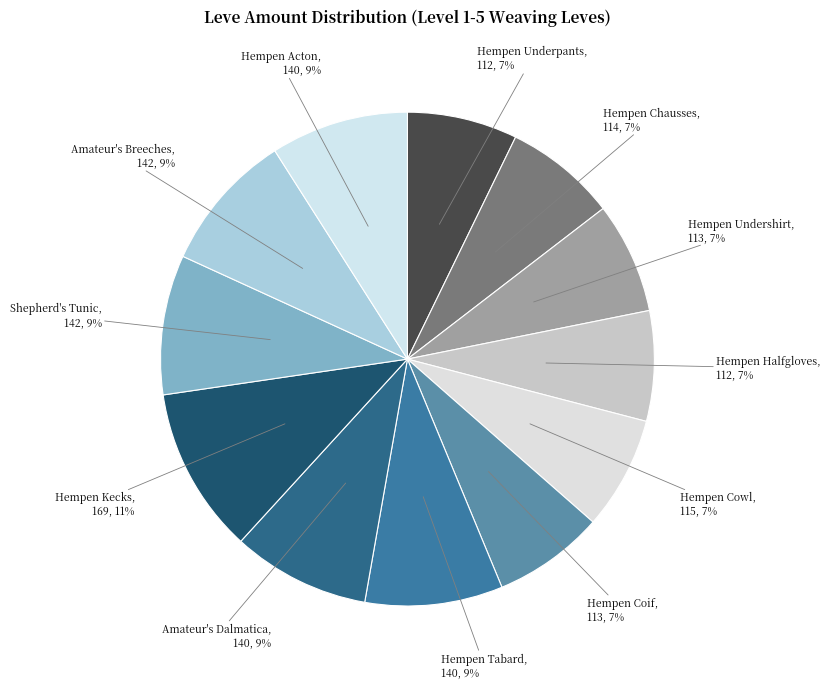

To the nearest percent, what portion does Hempen Chausses represent?

7%